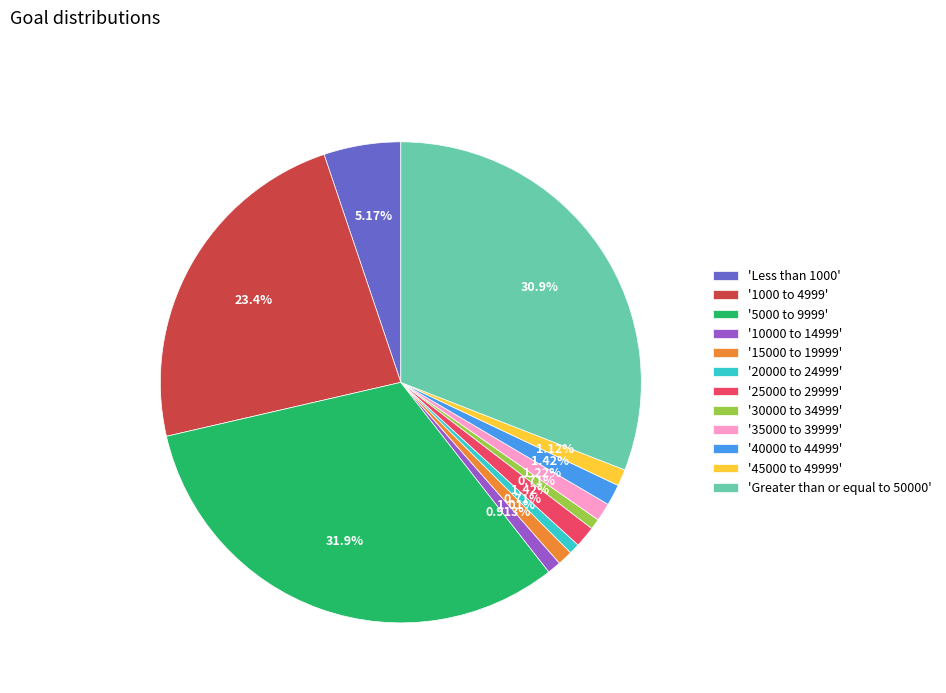

Between 'Greater than or equal to 50000' and '10000 to 14999', which is larger?

'Greater than or equal to 50000'